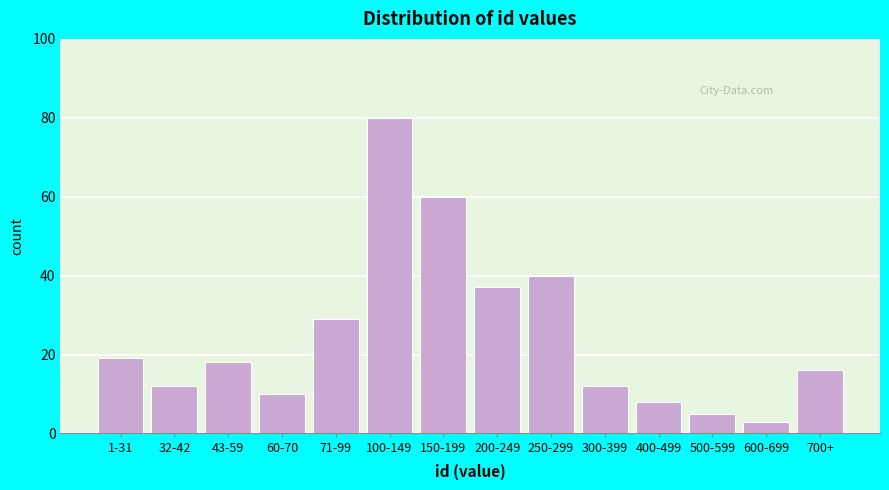

Reading left to right, what are all the values shown in this chart?

19	12	18	10	29	80	60	37	40	12	8	5	3	16